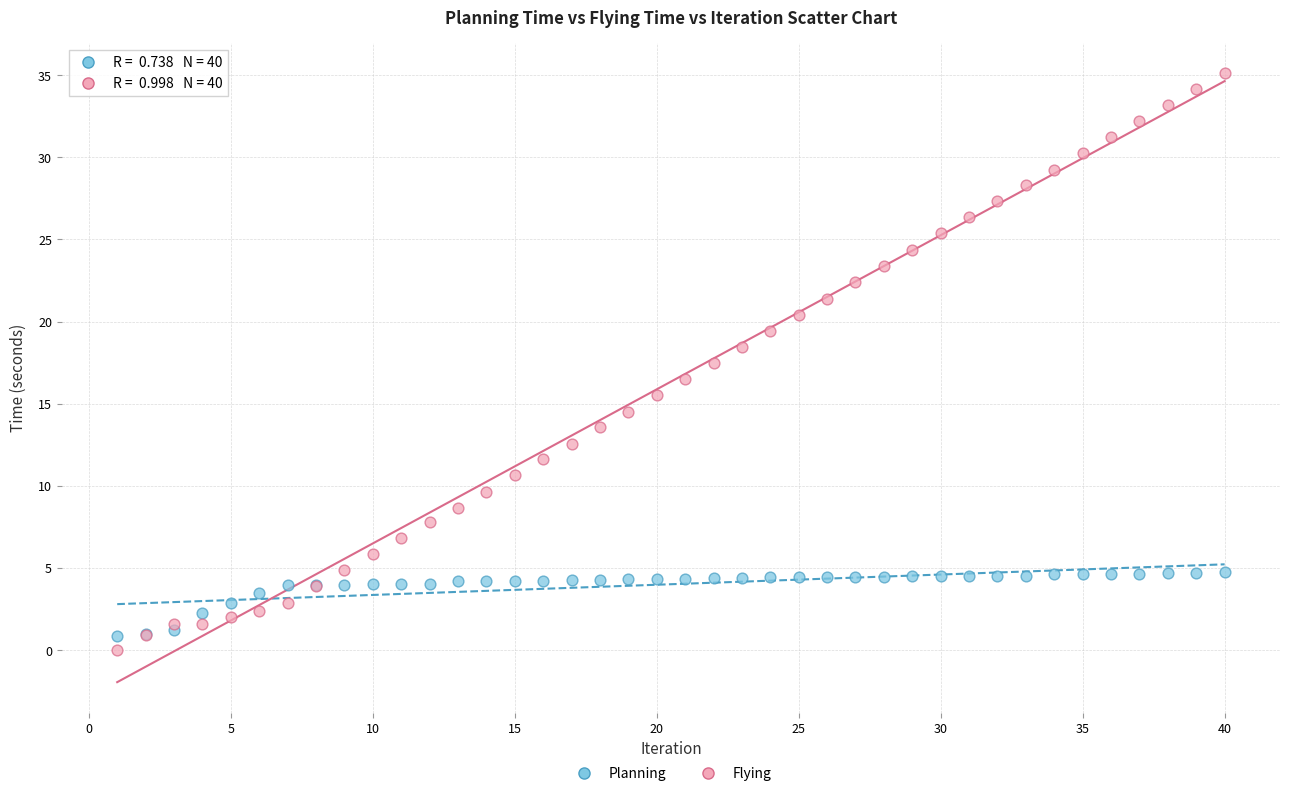

Which series contains the highest Y value?

Flying